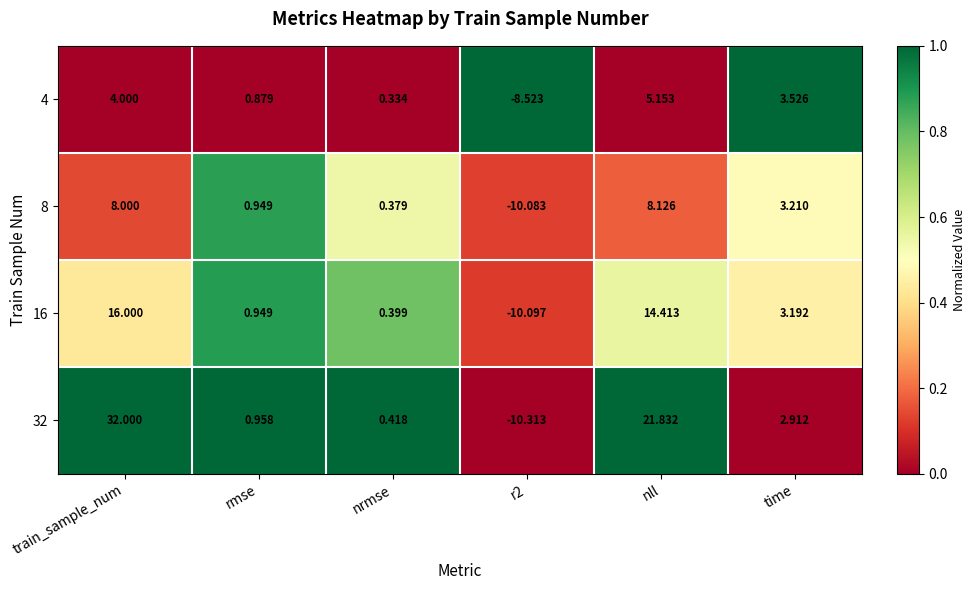

Where does the 16 series first go above 3?

train_sample_num